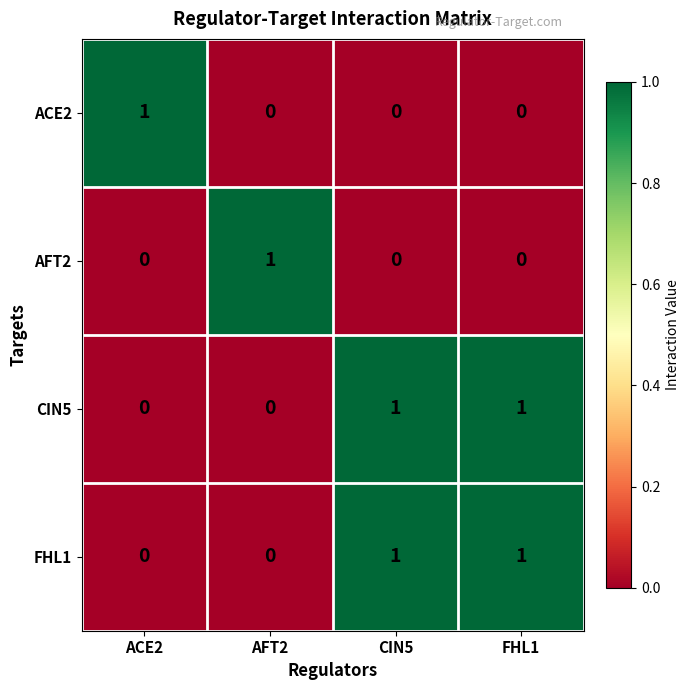

What is the maximum value shown in the chart?

1